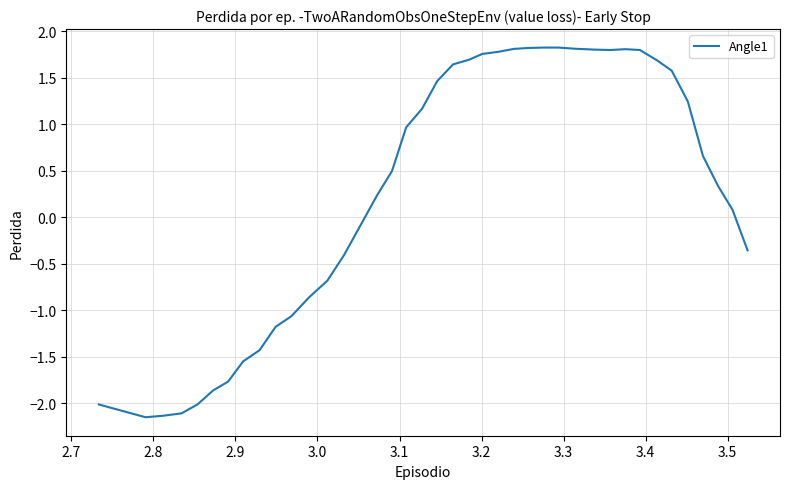

What is the difference between the maximum and minimum values?

4.0